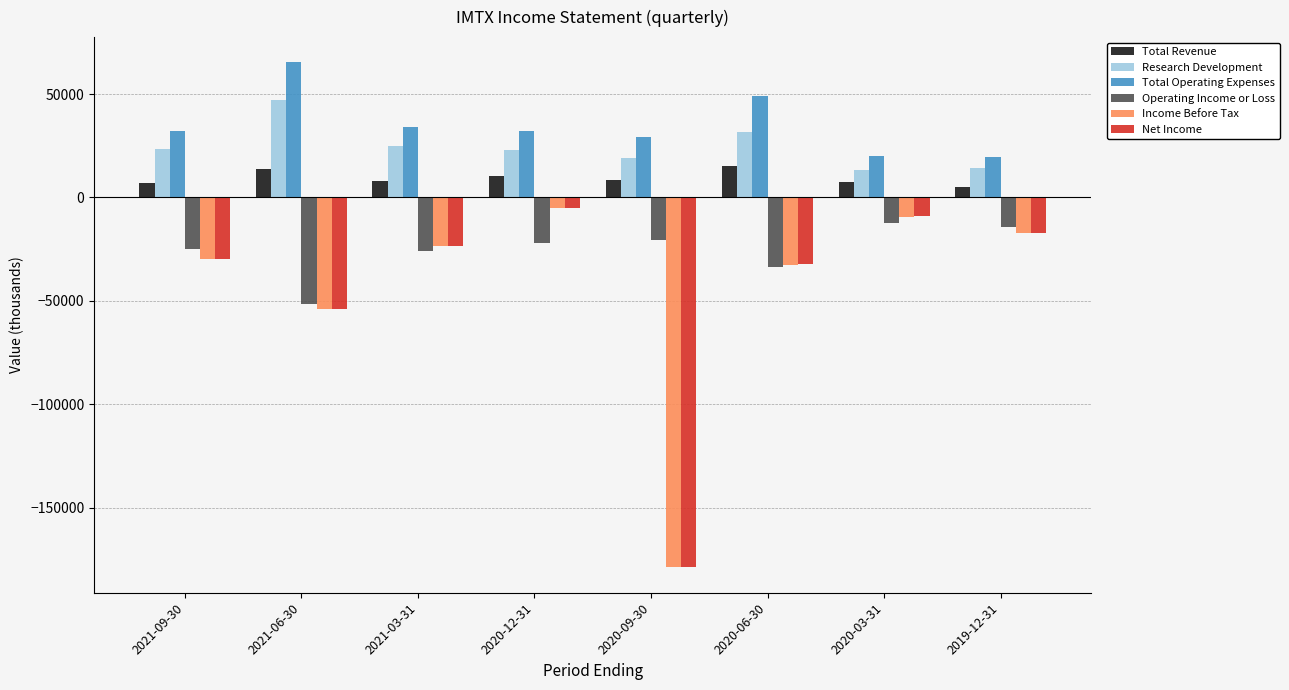

What is the highest value of the Research Development series?

47300